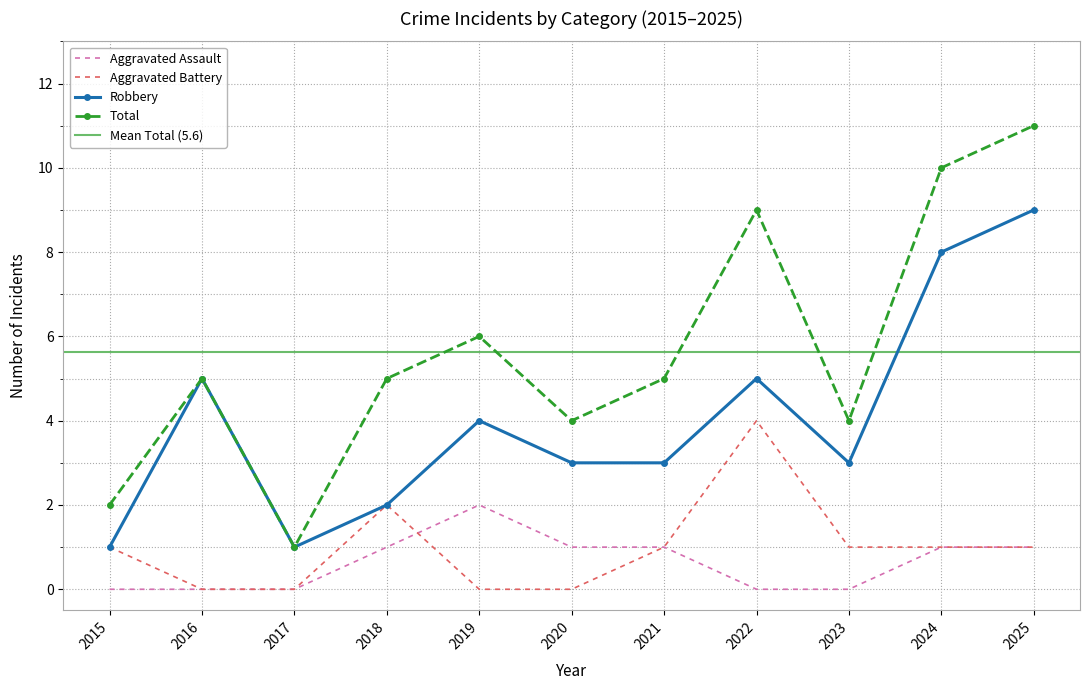

True or false: Robbery has more than 0 interior local peaks.

True